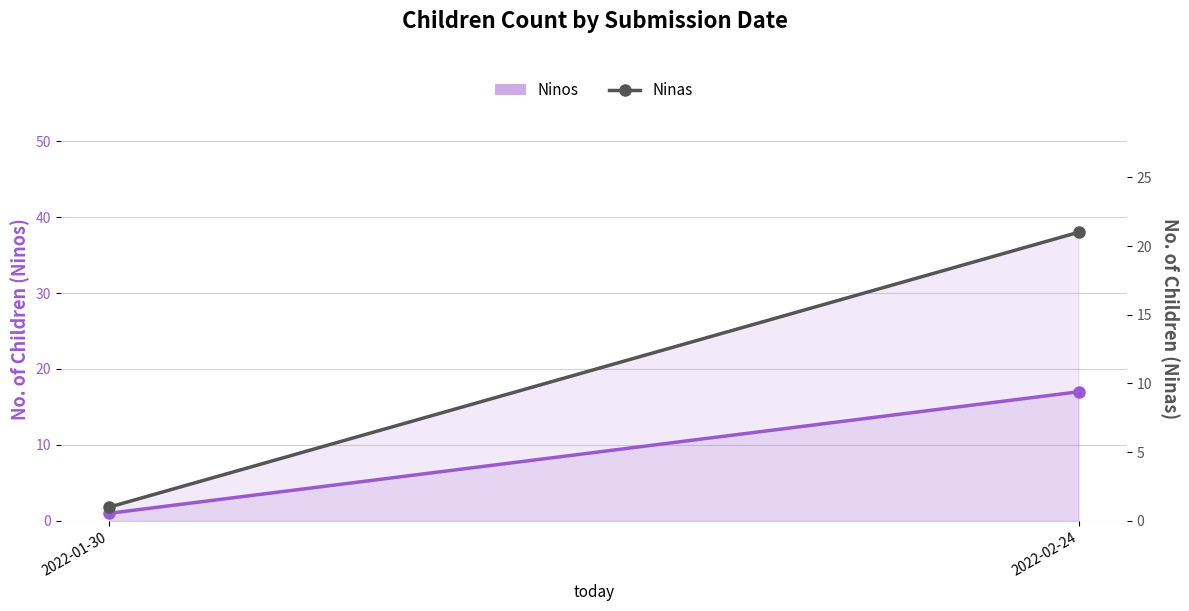

At which label is Ninos closest to 9?

2022-01-30